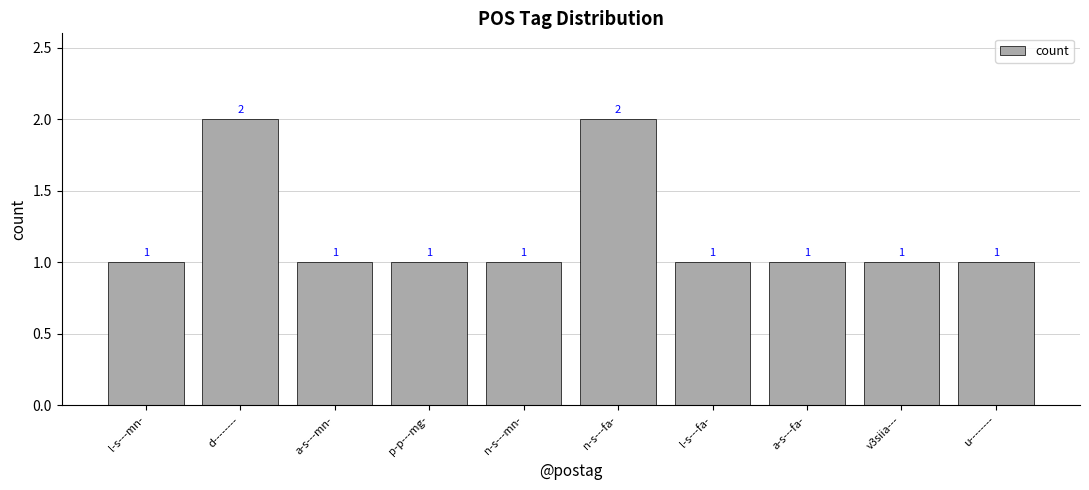

Is it true that the value at l-s---mn- is 1?

True